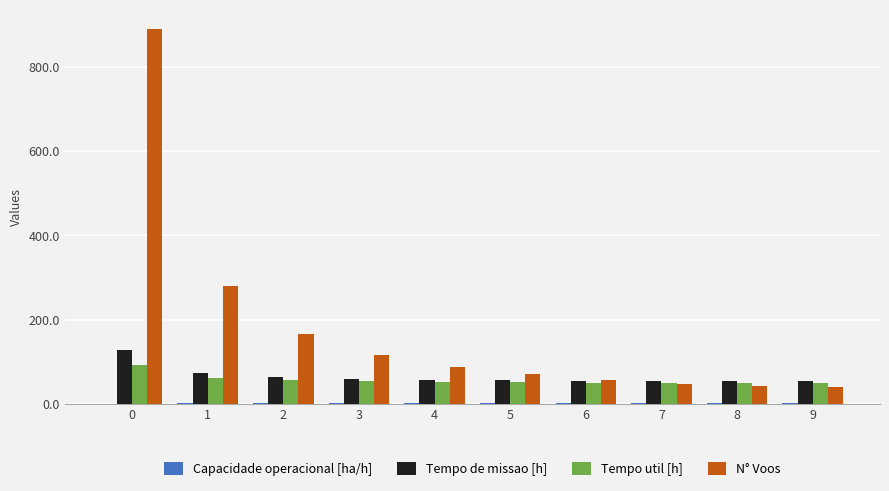

Is it true that Tempo util [h] equals 55.5 at 2?

True